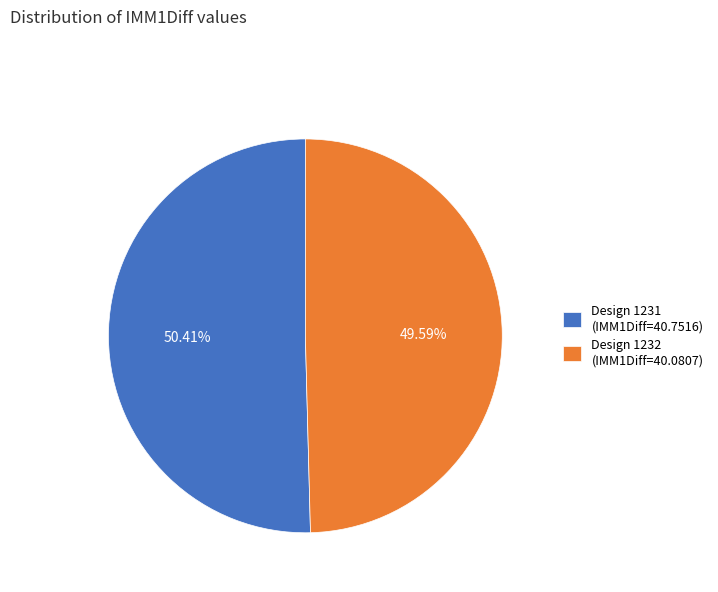

Rank the categories by value from lowest to highest.

Design 1232, Design 1231